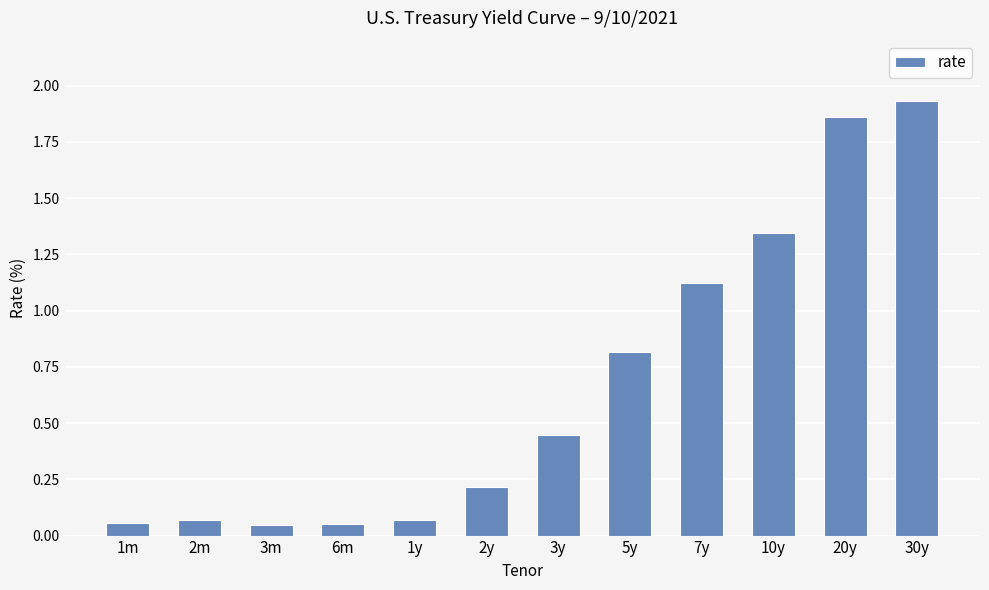

What position from the left is 2y?

6